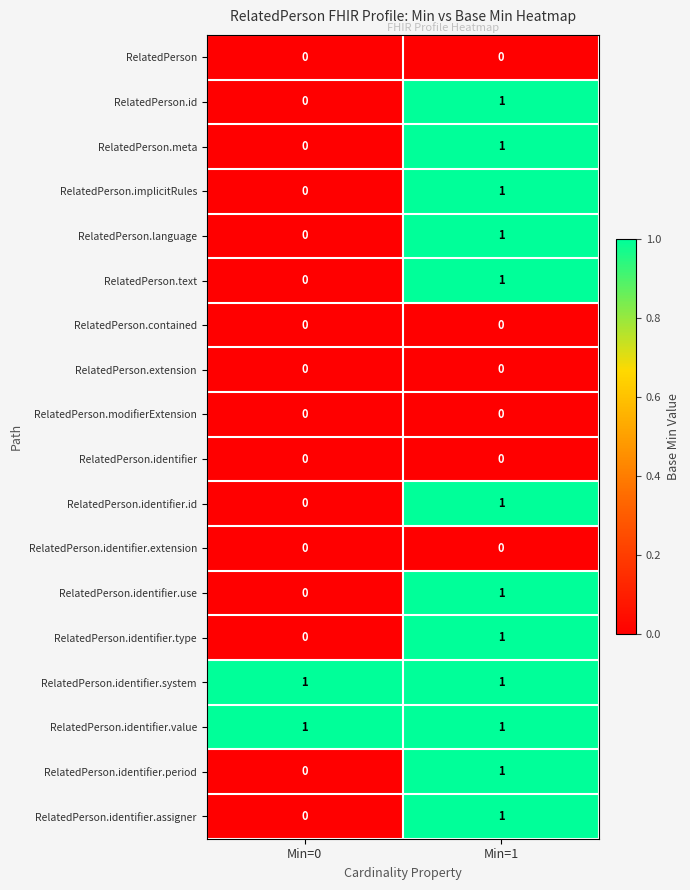

At which category is the sum across all series the highest?

Min=1